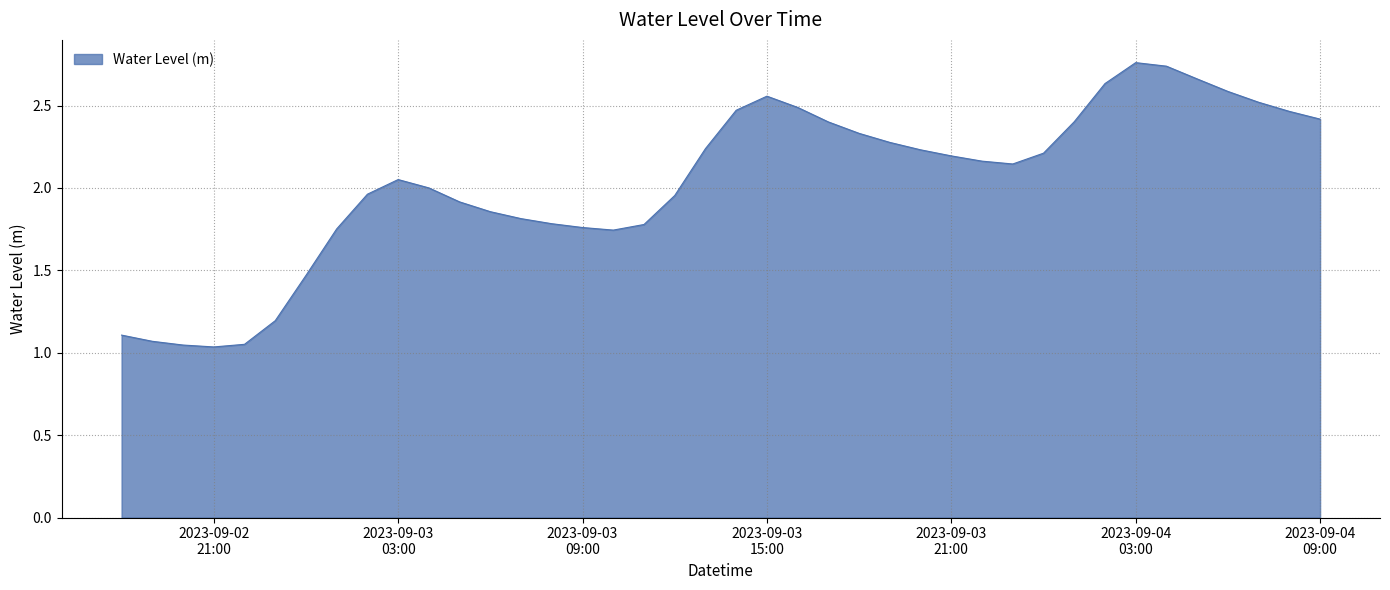

Rank the categories by value from lowest to highest.

2023-09-02 21:00:00, 2023-09-02 20:00:00, 2023-09-02 22:00:00, 2023-09-02 19:00:00, 2023-09-02 18:00:00, 2023-09-02 23:00:00, 2023-09-03 00:00:00, 2023-09-03 10:00:00, 2023-09-03 01:00:00, 2023-09-03 09:00:00, 2023-09-03 11:00:00, 2023-09-03 08:00:00, 2023-09-03 07:00:00, 2023-09-03 06:00:00, 2023-09-03 05:00:00, 2023-09-03 12:00:00, 2023-09-03 02:00:00, 2023-09-03 04:00:00, 2023-09-03 03:00:00, 2023-09-03 23:00:00, 2023-09-03 22:00:00, 2023-09-03 21:00:00, 2023-09-04 00:00:00, 2023-09-03 20:00:00, 2023-09-03 13:00:00, 2023-09-03 19:00:00, 2023-09-03 18:00:00, 2023-09-03 17:00:00, 2023-09-04 01:00:00, 2023-09-04 09:00:00, 2023-09-04 08:00:00, 2023-09-03 14:00:00, 2023-09-03 16:00:00, 2023-09-04 07:00:00, 2023-09-03 15:00:00, 2023-09-04 06:00:00, 2023-09-04 02:00:00, 2023-09-04 05:00:00, 2023-09-04 04:00:00, 2023-09-04 03:00:00